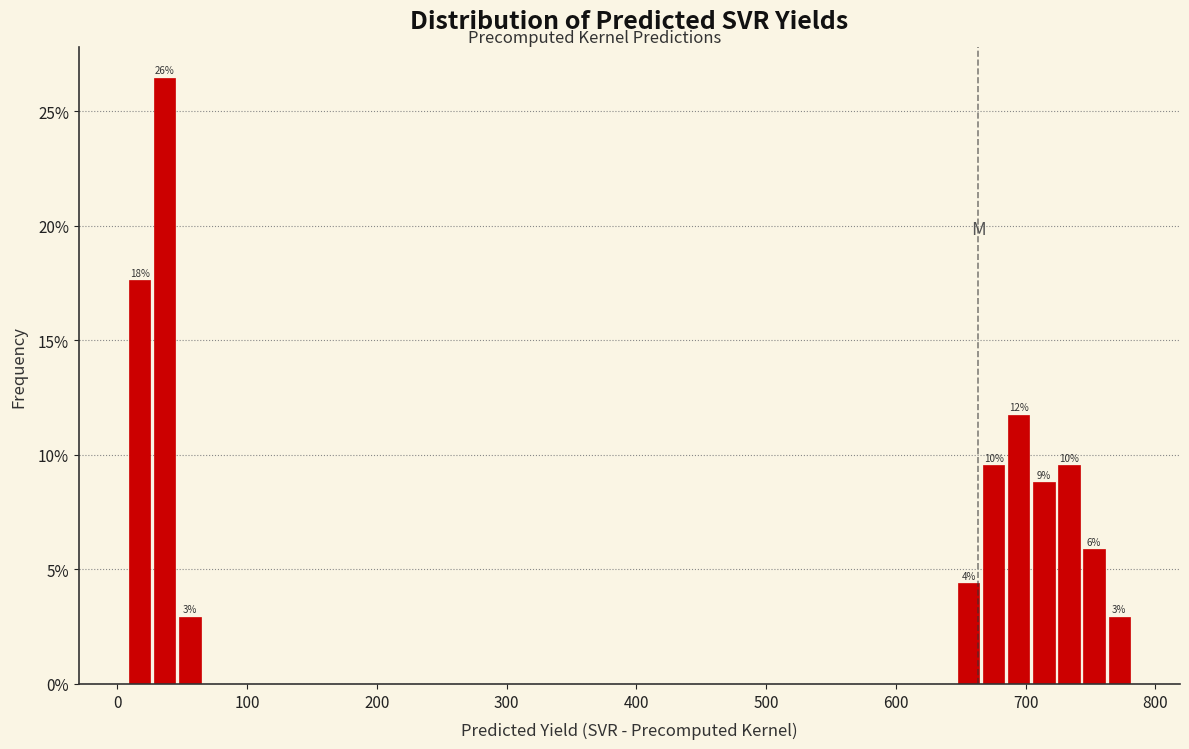

Read against the x-axis, roughly where is the centre of the tallest bar?

40